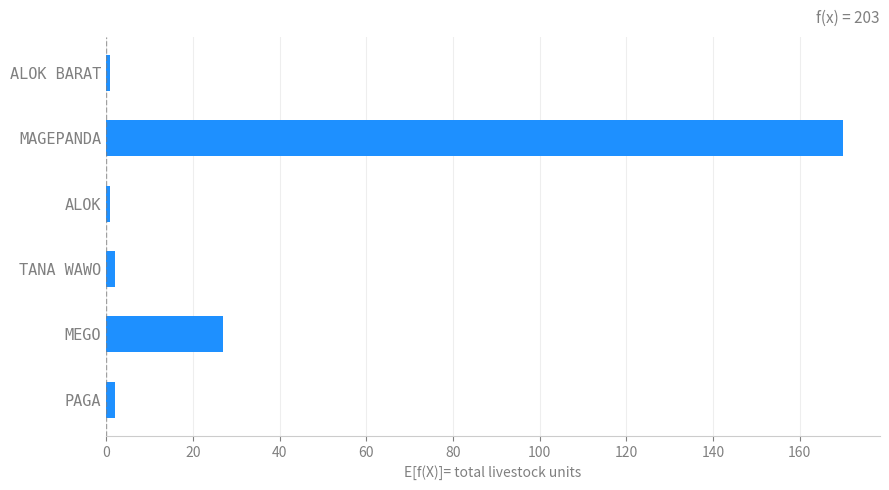

Does the chart contain any negative values?

No